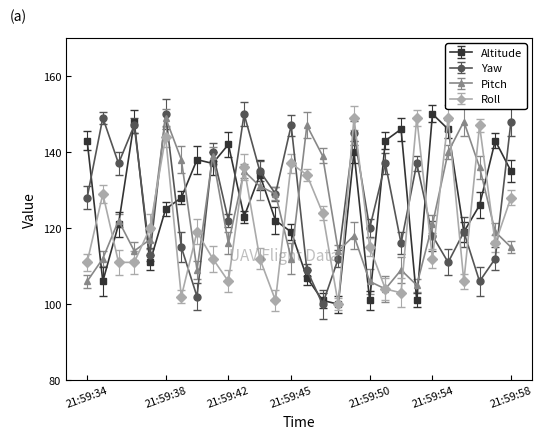

True or false: Altitude and Pitch intersect in this chart.

True